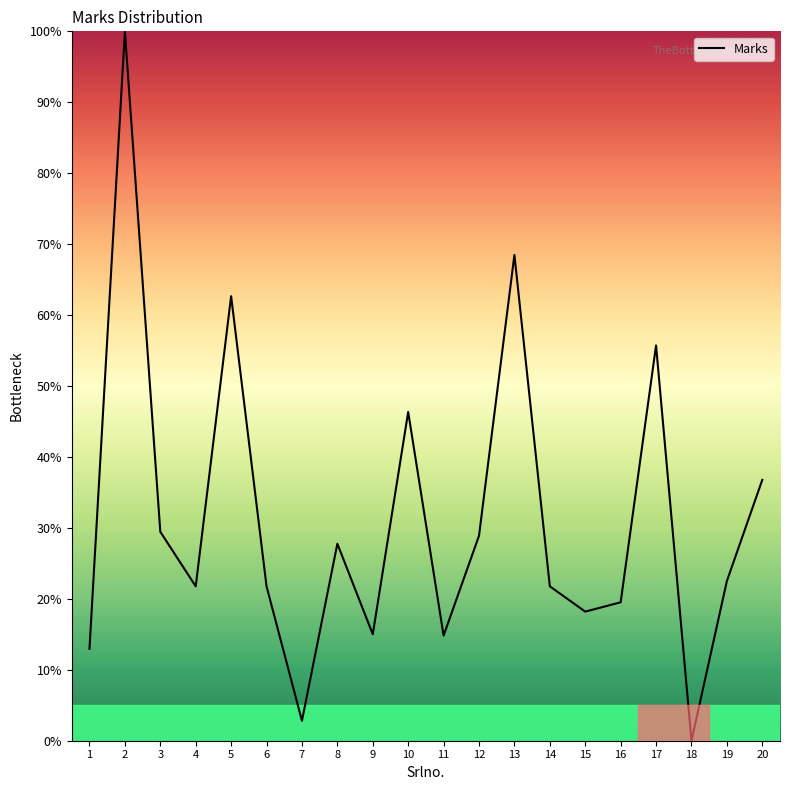

What is the maximum value shown in the chart?

100.0